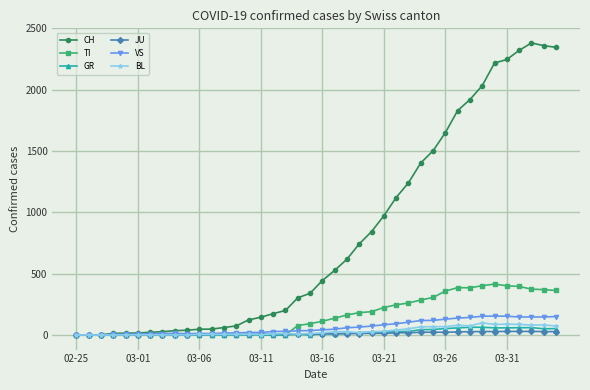

Which series has the largest total across all categories?

CH